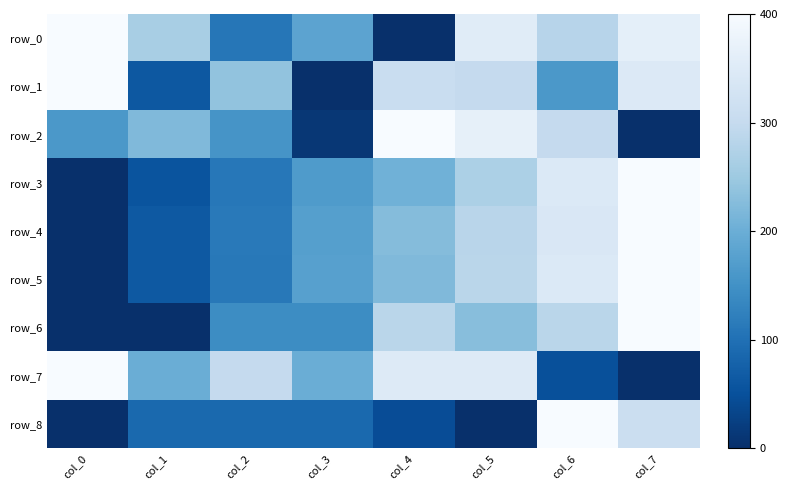

How many values in the row_1 series are below 299?

4